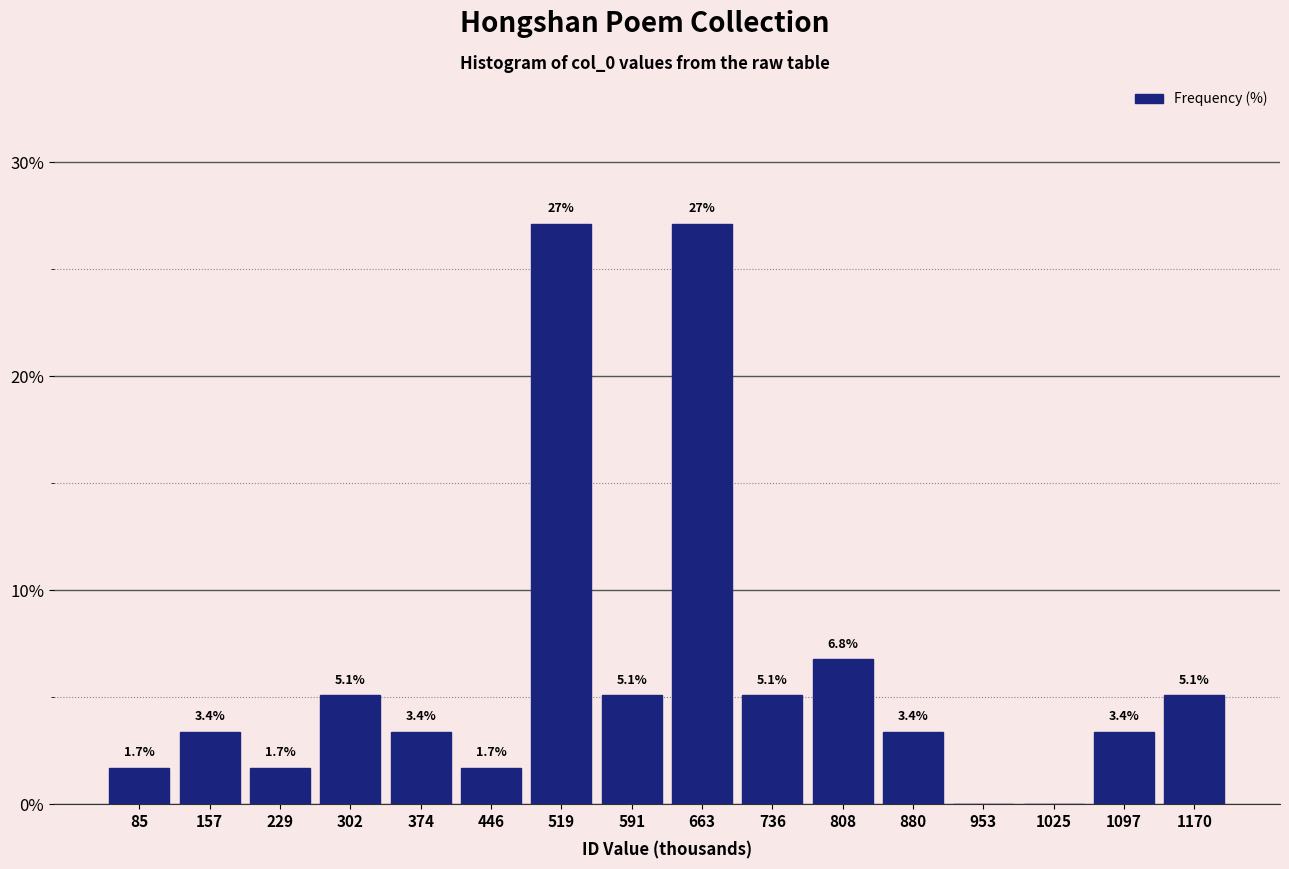

Reading left to right, extract all data points from this chart.

85=1.7	157=3.4	229=1.7	302=5.1	374=3.4	446=1.7	519=27.1	591=5.1	663=27.1	736=5.1	808=6.8	880=3.4	953=0.0	1025=0.0	1097=3.4	1170=5.1